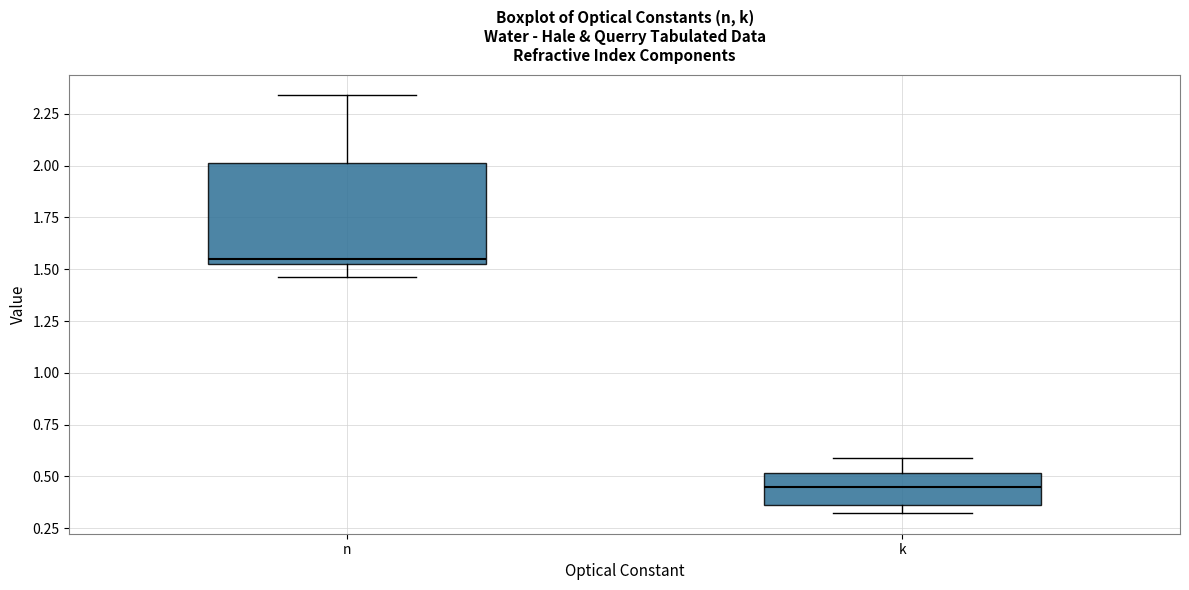

Reading left to right, read every box against the y-axis: the position of its median line, the range the box covers, and the ends of its whiskers. The values are not printed on the chart, so give them approximately, as read against the axis.

n: median 1.55 (just above the box's lower edge), box 1.55 to 2.00, whiskers 1.45 to 2.35
k: median 0.45, box 0.35 to 0.50, whiskers 0.30 to 0.60